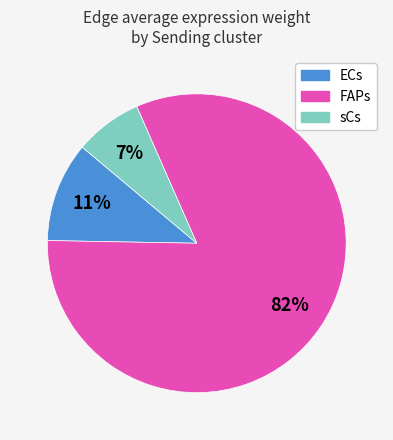

Does any single category account for the majority?

Yes